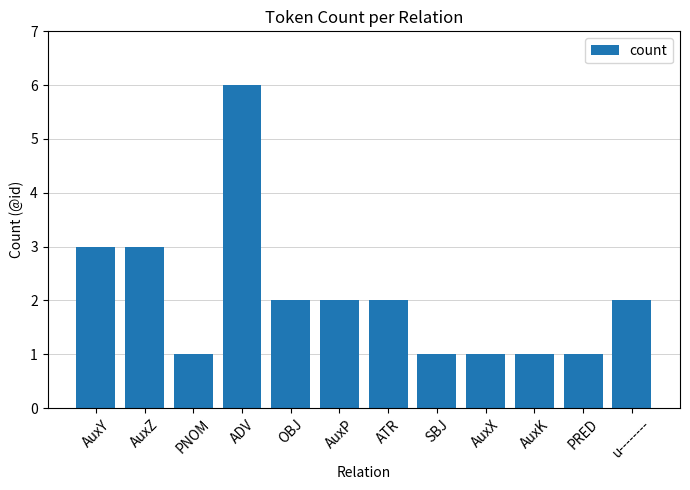

Reading left to right, what are all the values shown in this chart?

3	3	1	6	2	2	2	1	1	1	1	2